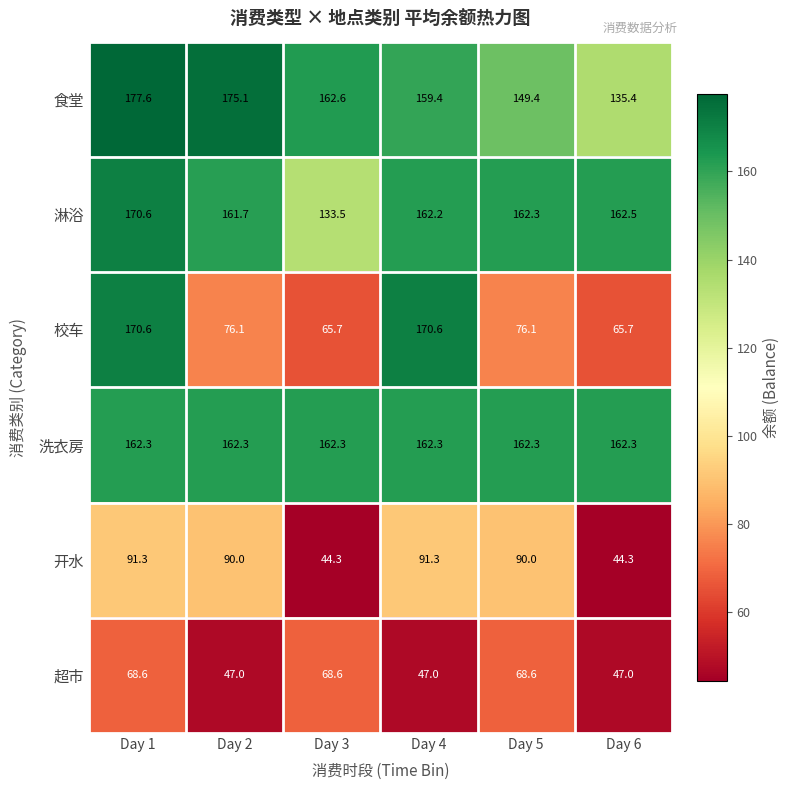

How many data points does each series have?

6